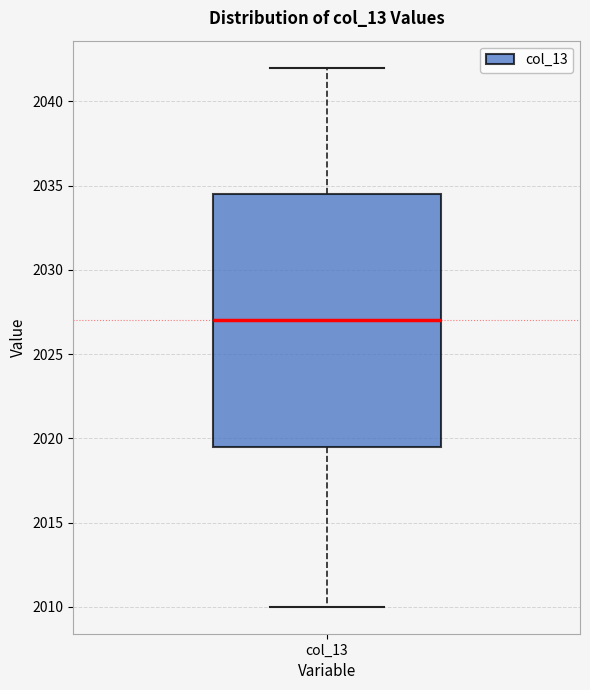

Where is the lower edge of the box for col_13 on the y-axis? The values are not printed on the chart, so give them approximately, as read against the axis.

2019.5